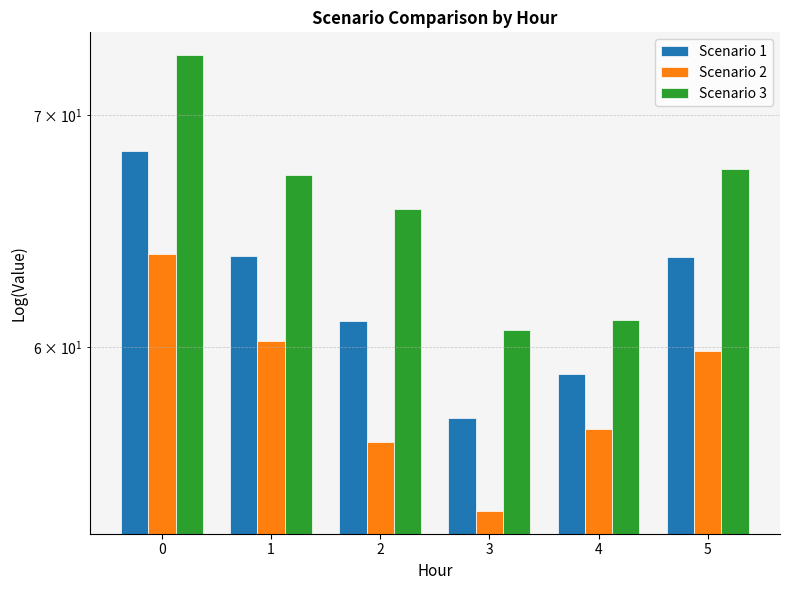

What value does the Scenario 3 series have at 5?

67.5